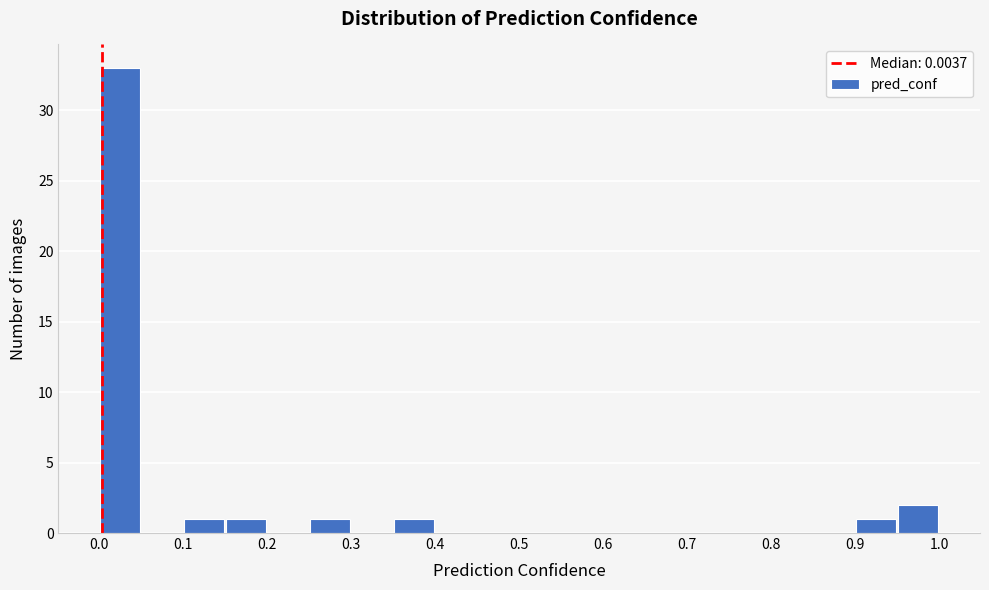

Reading left to right, list every bar in this chart as the range it spans on the x-axis followed by its height. The values are not printed on the chart, so give them approximately, as read against the axis.

0.00 to 0.05: 33
0.05 to 0.10: 0
0.10 to 0.15: 1
0.15 to 0.20: 1
0.20 to 0.25: 0
0.25 to 0.30: 1
0.30 to 0.35: 0
0.35 to 0.40: 1
0.40 to 0.45: 0
0.45 to 0.50: 0
0.50 to 0.55: 0
0.55 to 0.60: 0
0.60 to 0.65: 0
0.65 to 0.70: 0
0.70 to 0.75: 0
0.75 to 0.80: 0
0.80 to 0.85: 0
0.85 to 0.90: 0
0.90 to 0.95: 1
0.95 to 1.00: 2